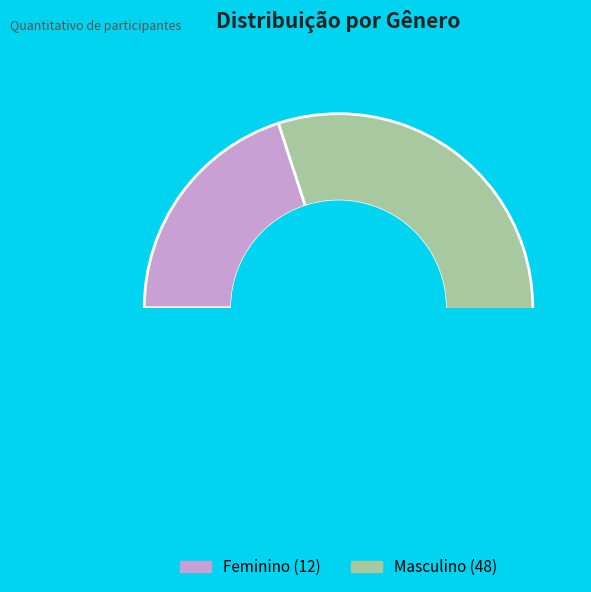

To the nearest percent, what percentage of the pie is Feminino?

20%